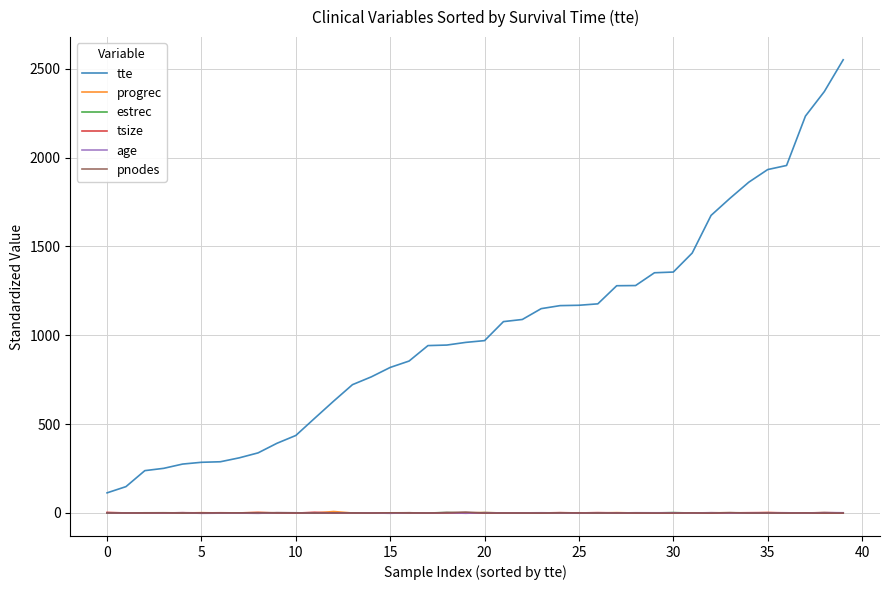

What is the difference between the maximum and minimum values in the tsize series?

4.9